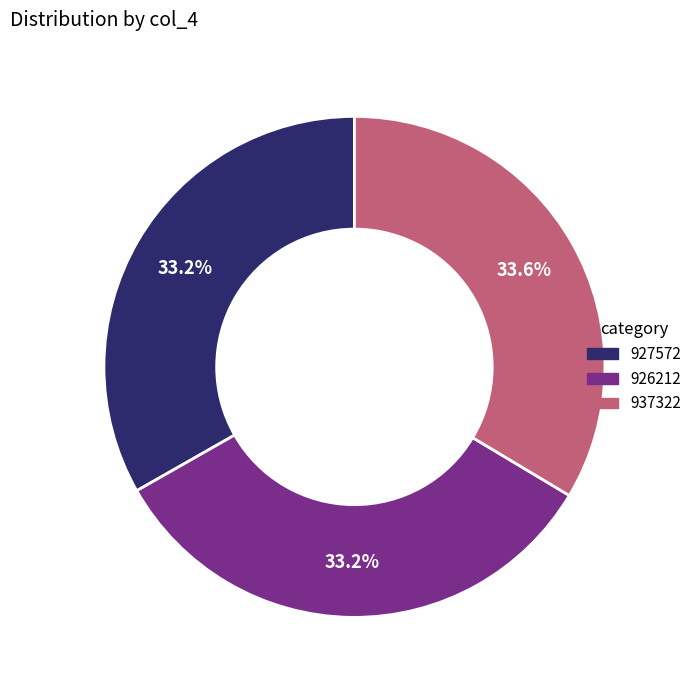

Combined, do 937322 and 926212 account for over 50%?

Yes